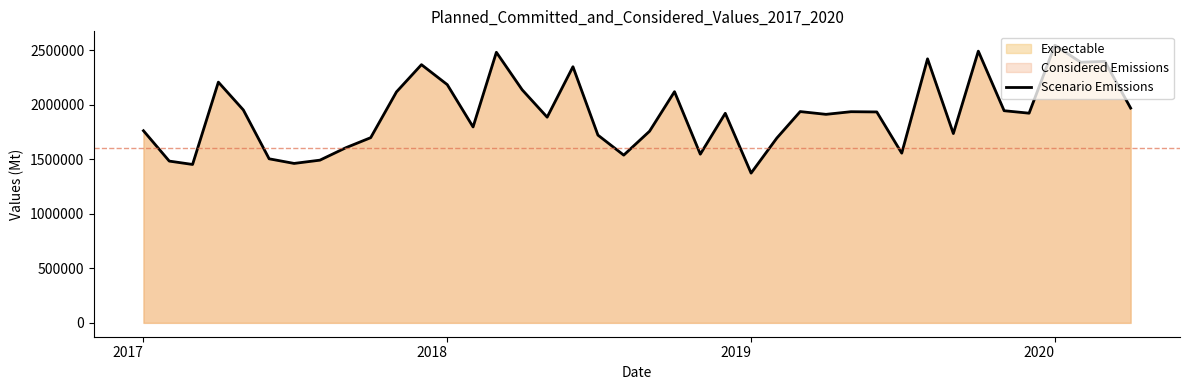

How many lines are shown in the chart?

1